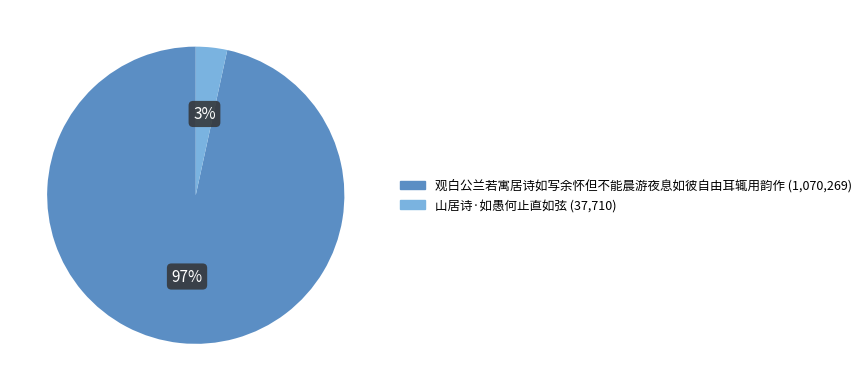

Rank the categories by value from lowest to highest.

山居诗·如愚何止直如弦, 观白公兰若寓居诗如写余怀但不能晨游夜息如彼自由耳辄用韵作